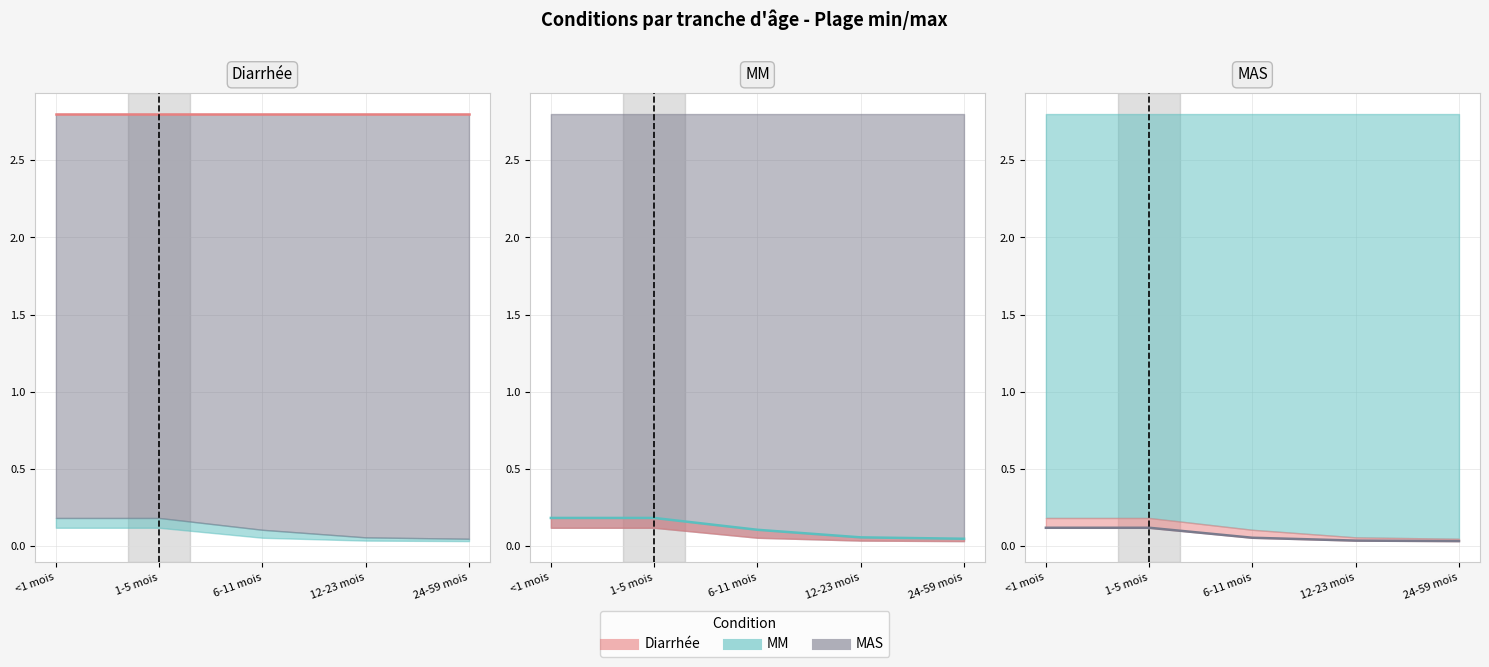

Is it true that Diarrhée equals 4.4 at 1-5 mois?

False